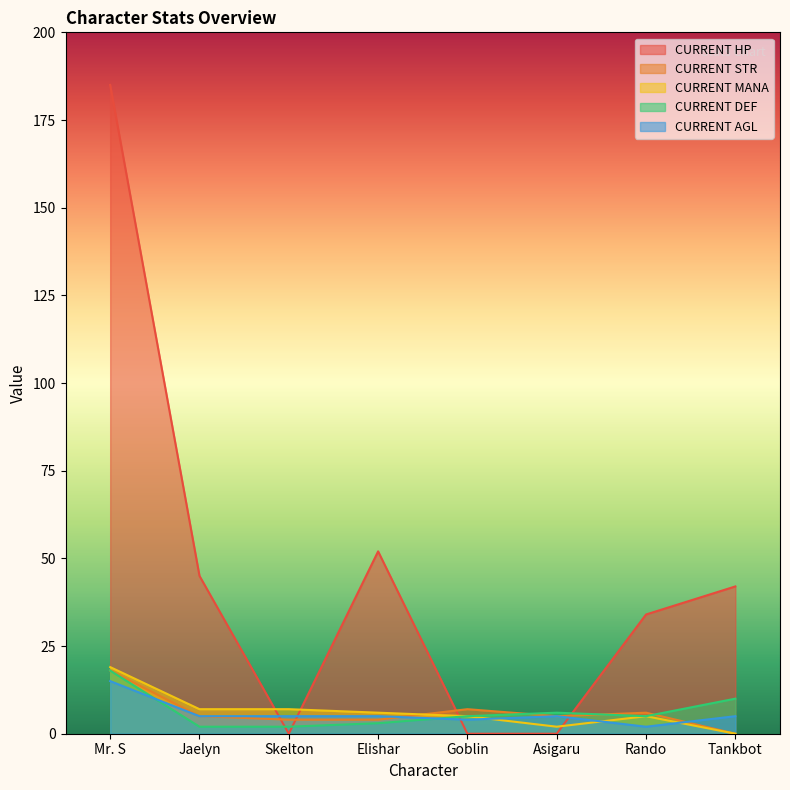

Reading right to left, transcribe all the data shown in this chart.

CURRENT HP: Tankbot=42	Rando=34	Asigaru=0	Goblin=0	Elishar=52	Skelton=0	Jaelyn=45	Mr. S=185
CURRENT STR: Tankbot=0	Rando=6	Asigaru=5	Goblin=7	Elishar=4	Skelton=4	Jaelyn=5	Mr. S=18
CURRENT MANA: Tankbot=0	Rando=5	Asigaru=2	Goblin=5	Elishar=6	Skelton=7	Jaelyn=7	Mr. S=19
CURRENT DEF: Tankbot=10	Rando=5	Asigaru=6	Goblin=5	Elishar=3	Skelton=2	Jaelyn=2	Mr. S=18
CURRENT AGL: Tankbot=5	Rando=2	Asigaru=5	Goblin=4	Elishar=5	Skelton=5	Jaelyn=5	Mr. S=15